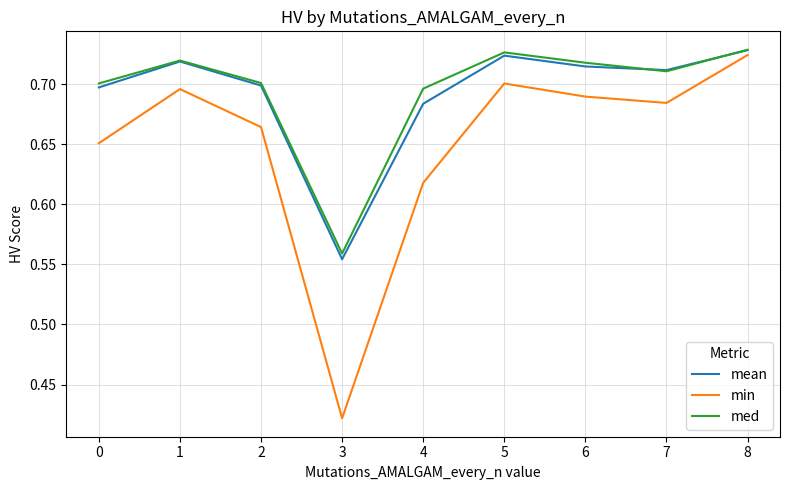

True or false: med has a value of 0.7 at 5.

True